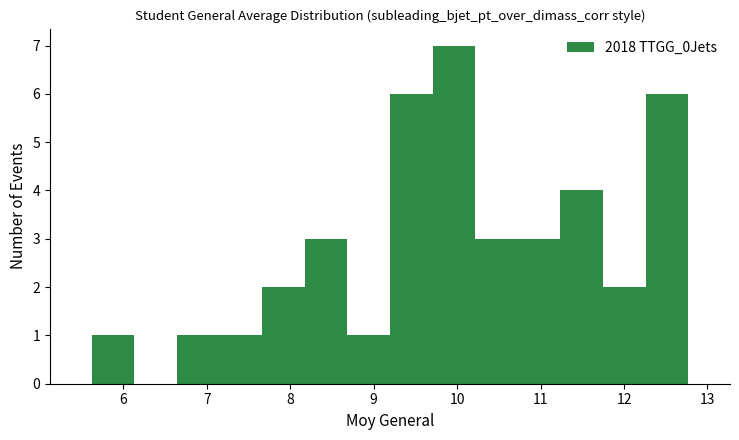

Which range on the x-axis has the tallest bar?

9.7 to 10.2